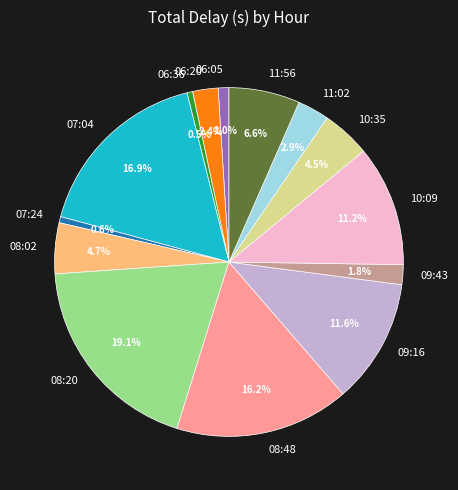

To the nearest percent, what percentage of the pie is 06:05?

1%